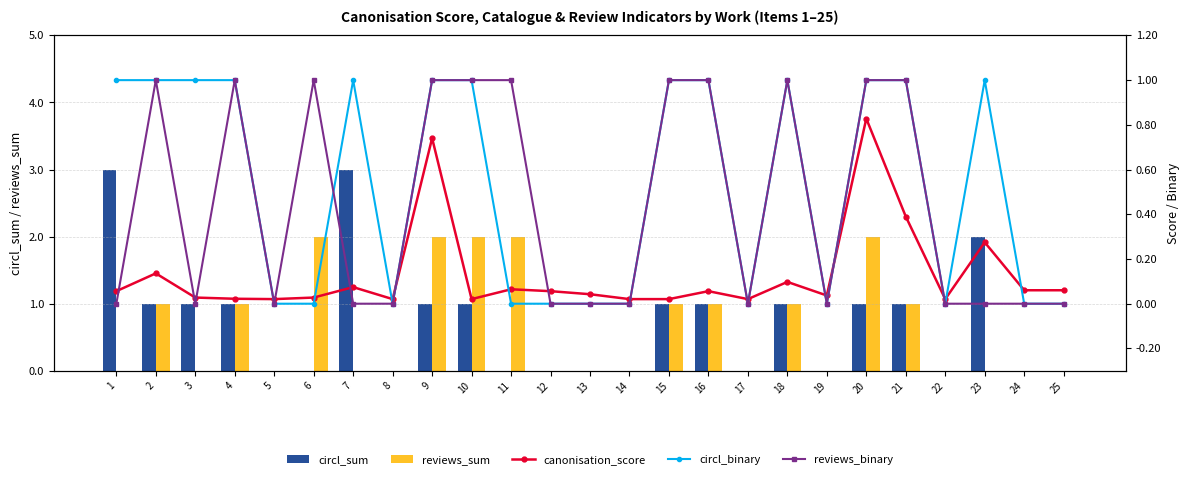

At which category does the chart reach its minimum across all series?

5